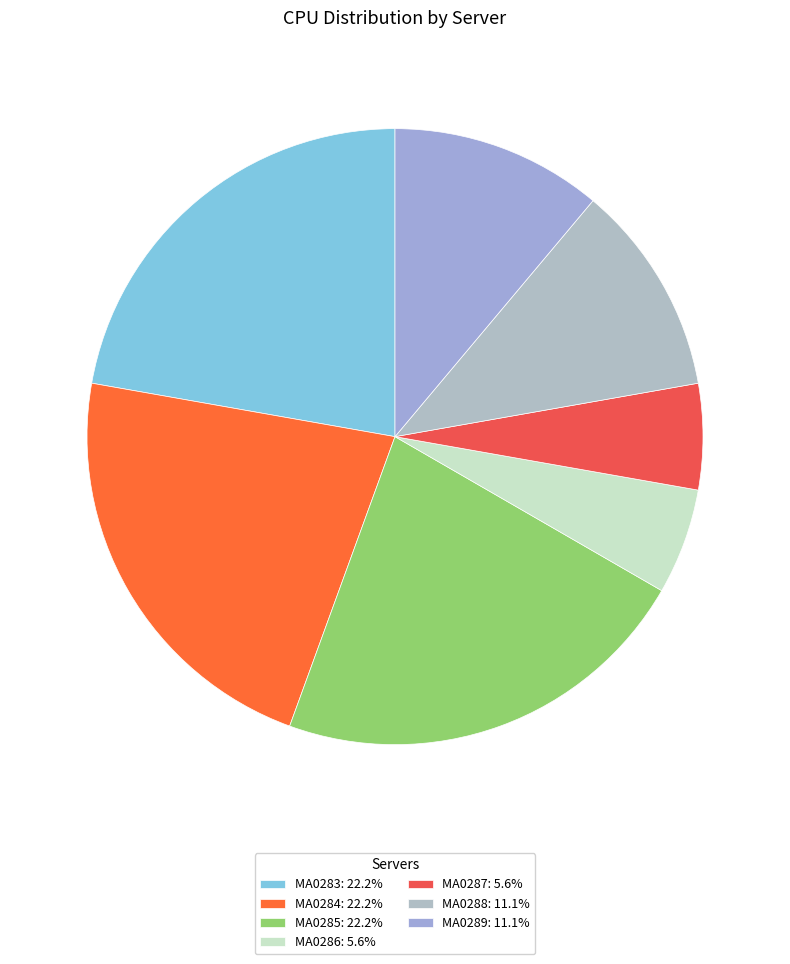

How many slices are in this pie chart?

7